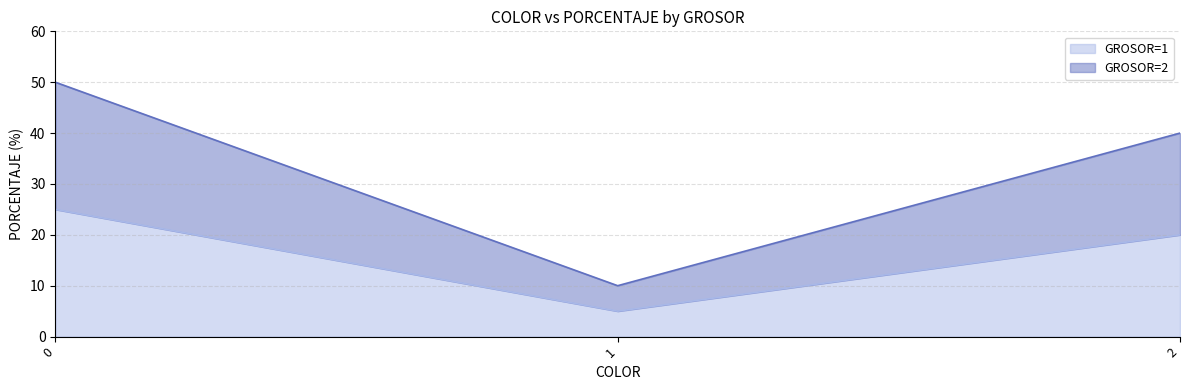

What is the sum of all GROSOR=1 values?

50